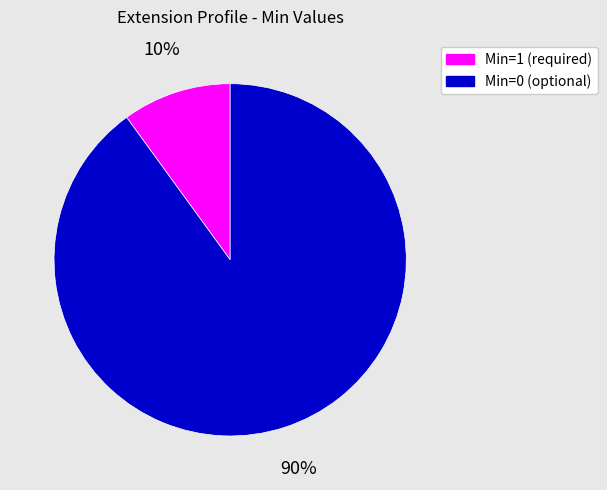

Is there any slice that represents more than half of the pie?

Yes